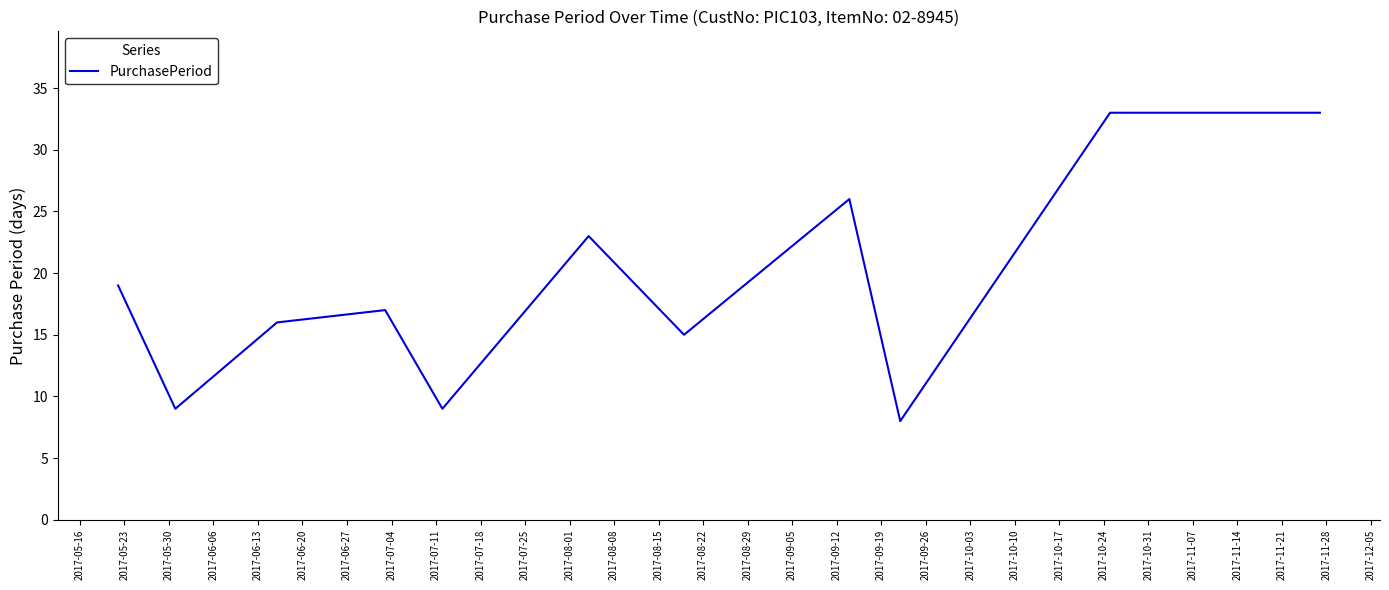

What is the average value?

19